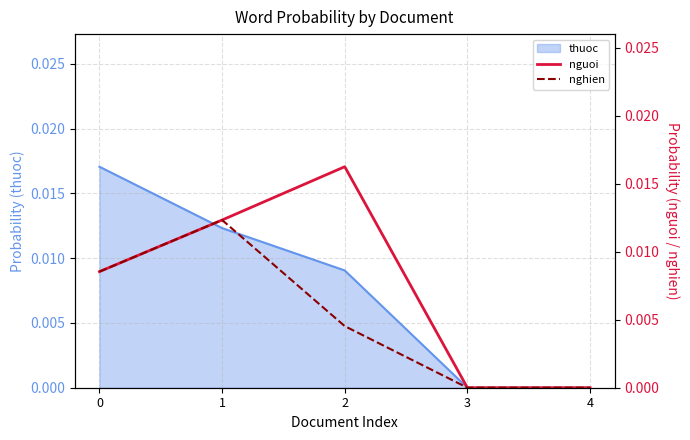

The value of nguoi at 4 is 0.0. True or false?

True